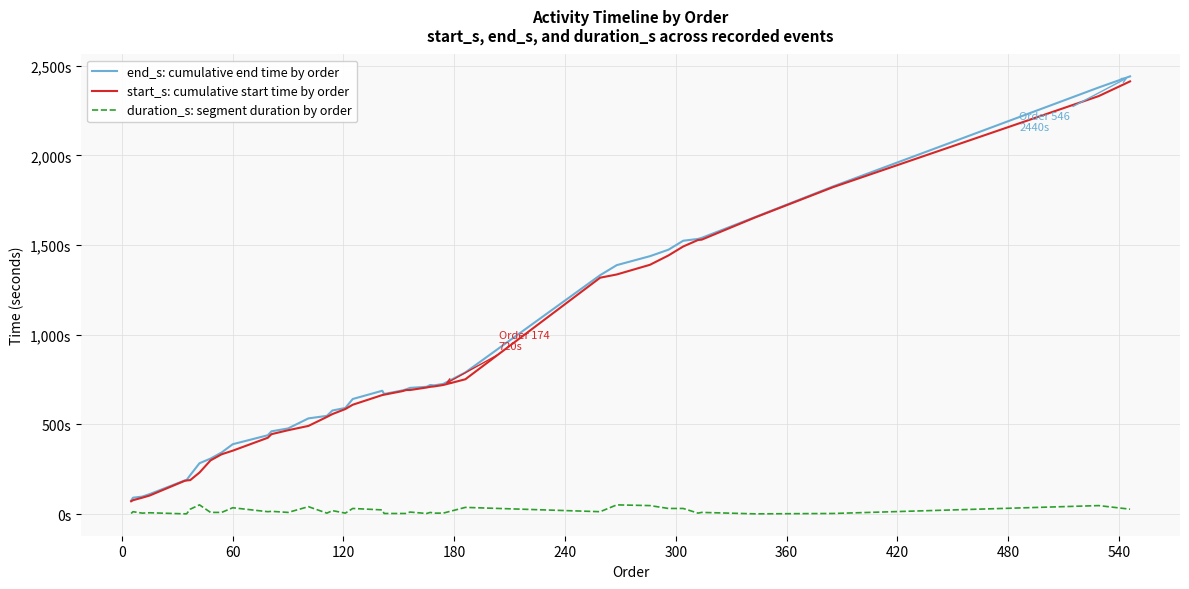

True or false: duration_s: segment duration by order and start_s: cumulative start time by order intersect in this chart.

False